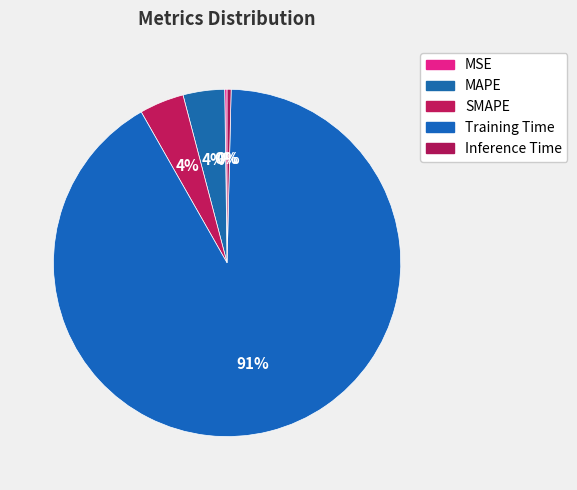

Which category accounts for the majority?

Training Time